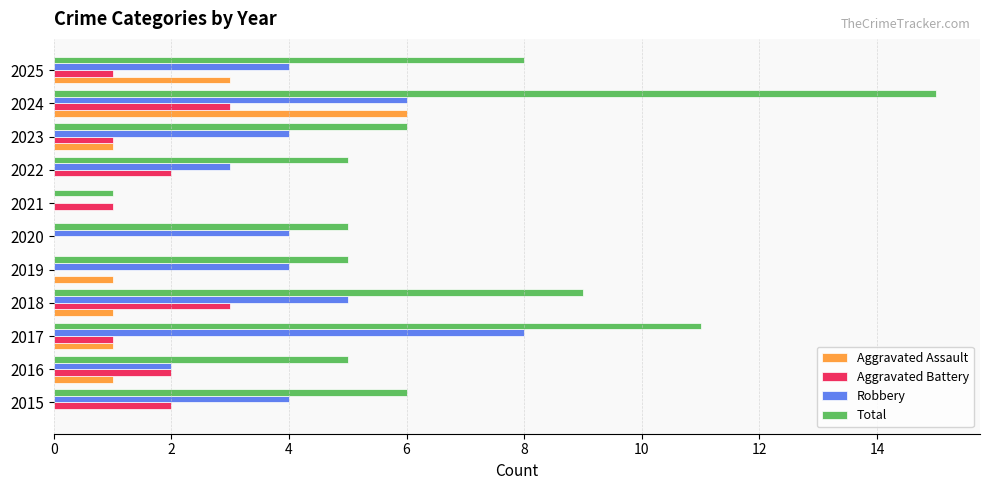

Read the Robbery value at 2025.

4